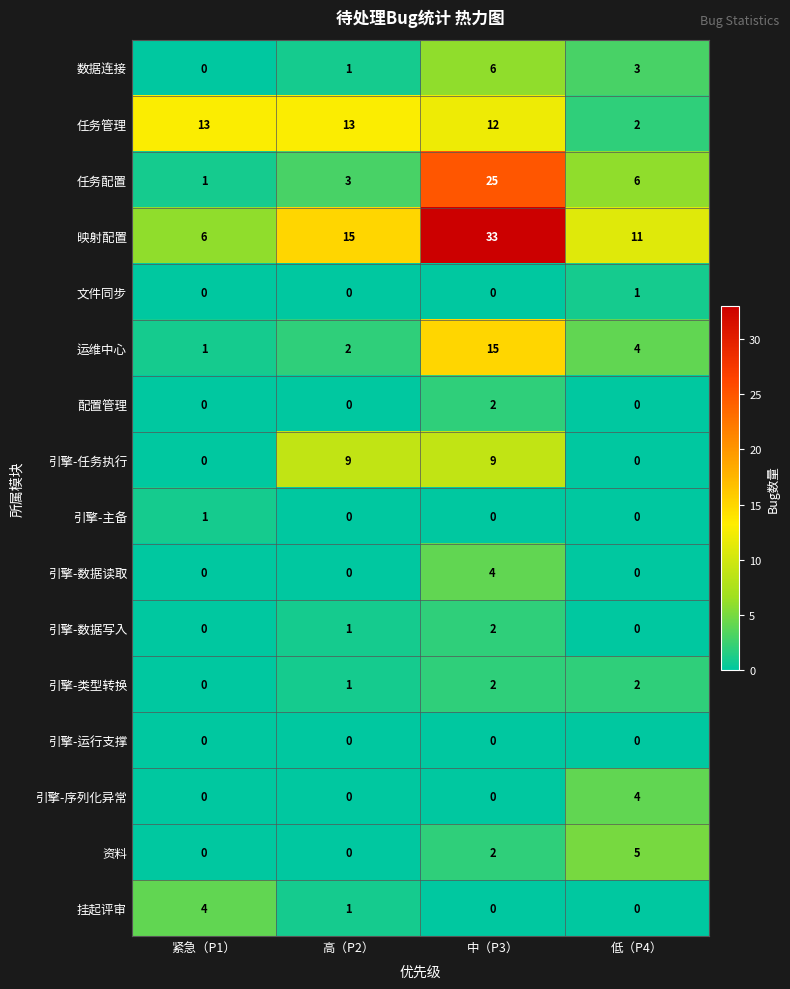

Which series has the widest spread of values?

映射配置